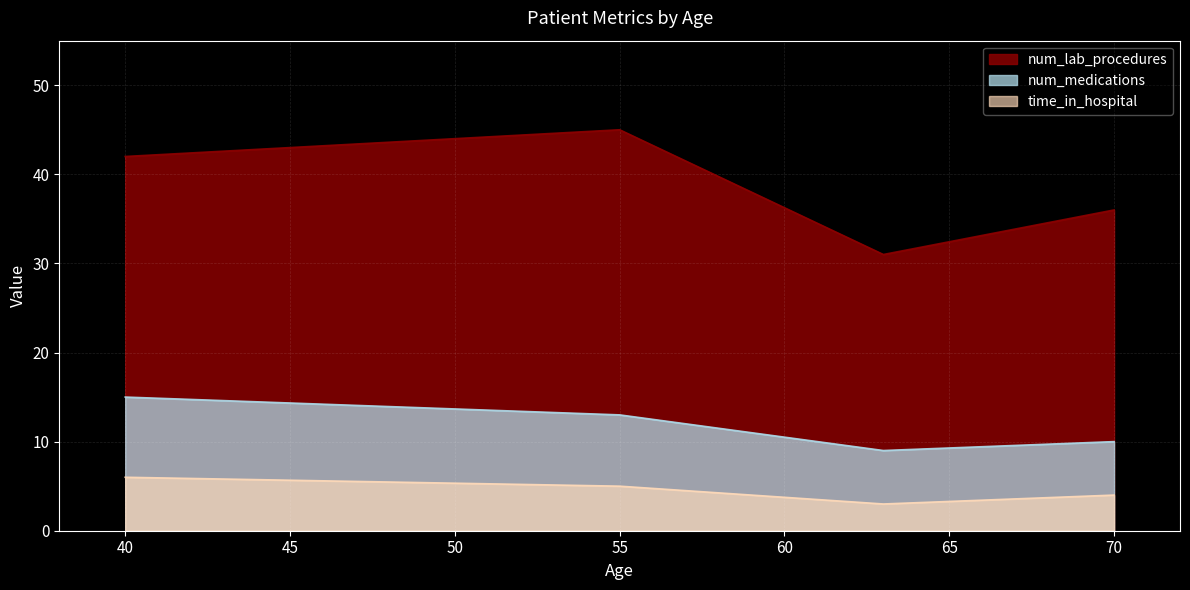

What is the total value across all series at 40?

63